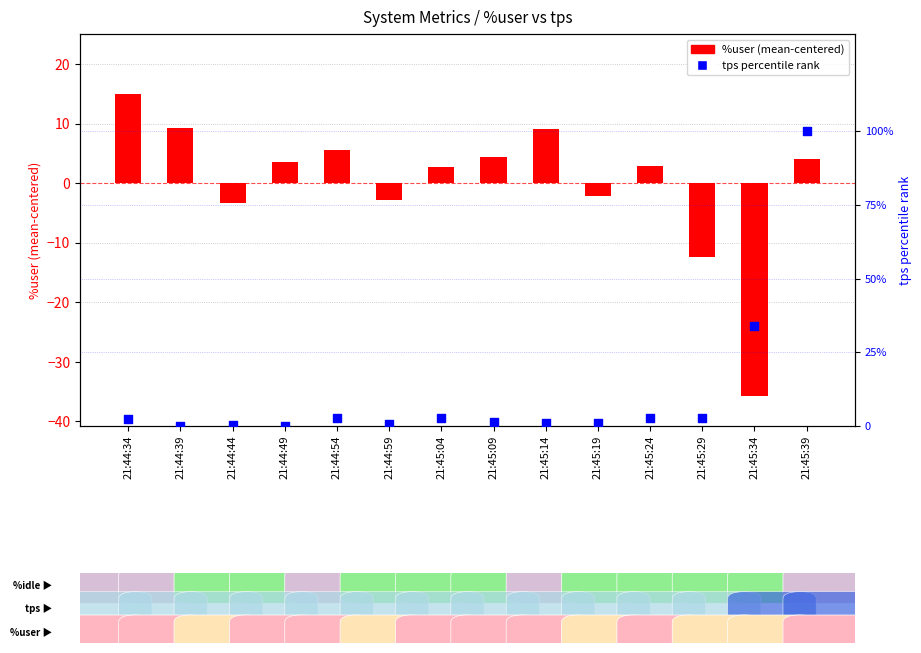

Which series reaches the minimum Y coordinate?

%user (centered)